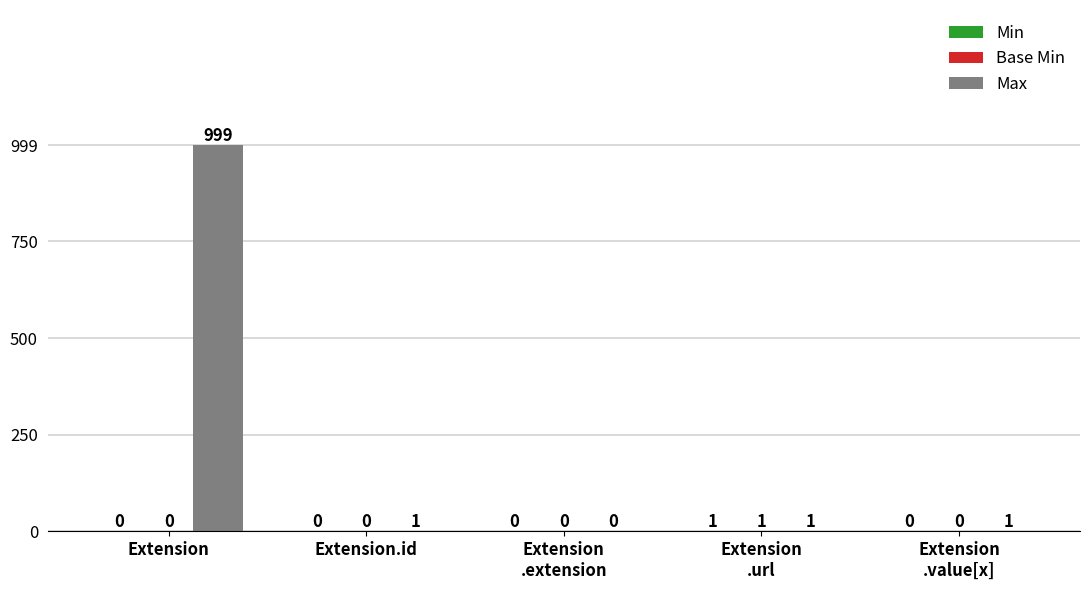

At which label does Max reach its peak?

Extension